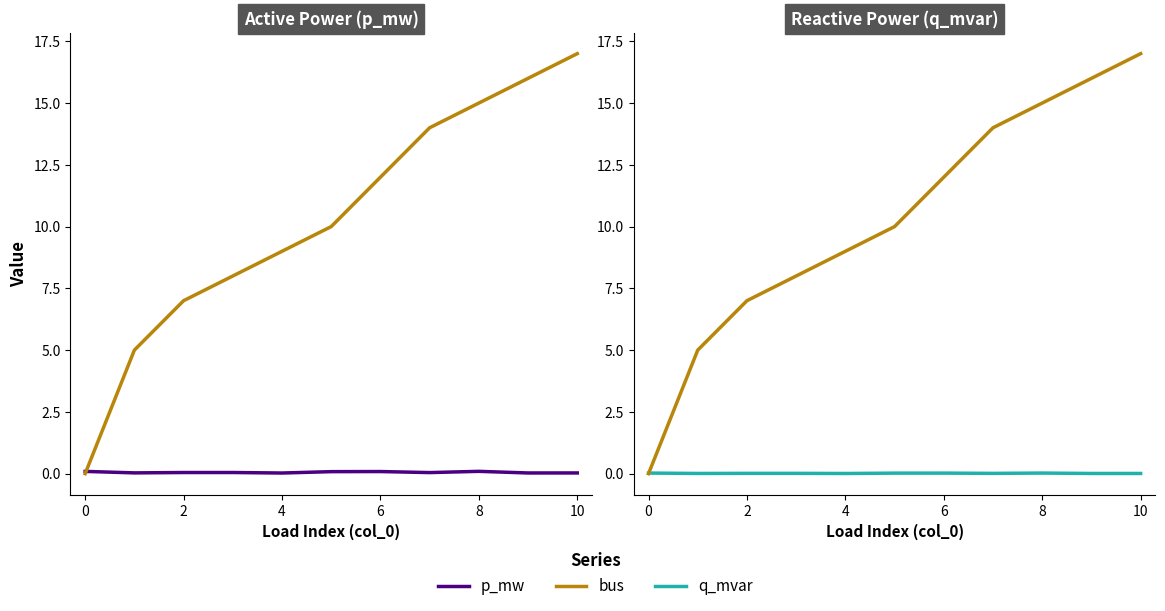

True or false: bus has more than 2 points higher than both neighbors.

False